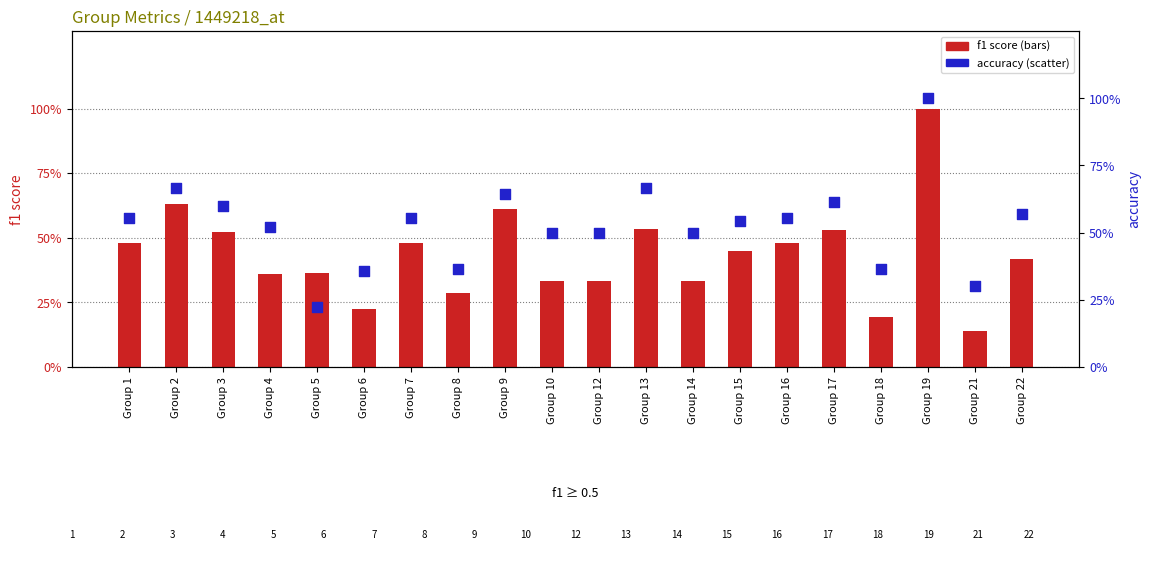

At which category is the sum across all series the highest?

Group 19